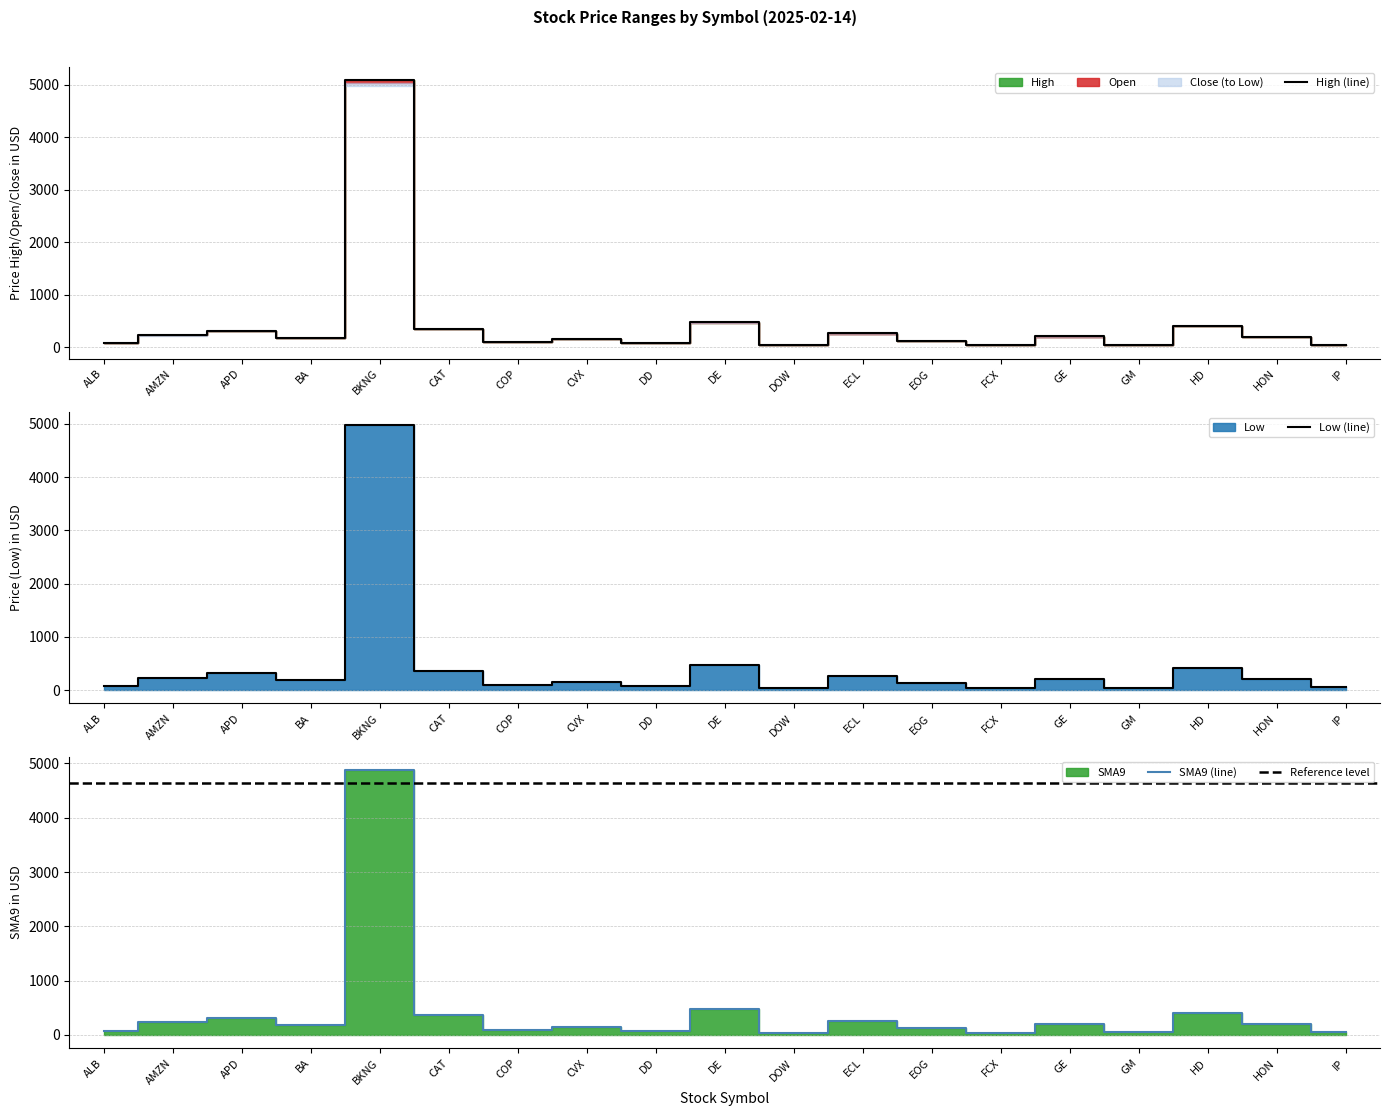

How many lines are shown in the chart?

3